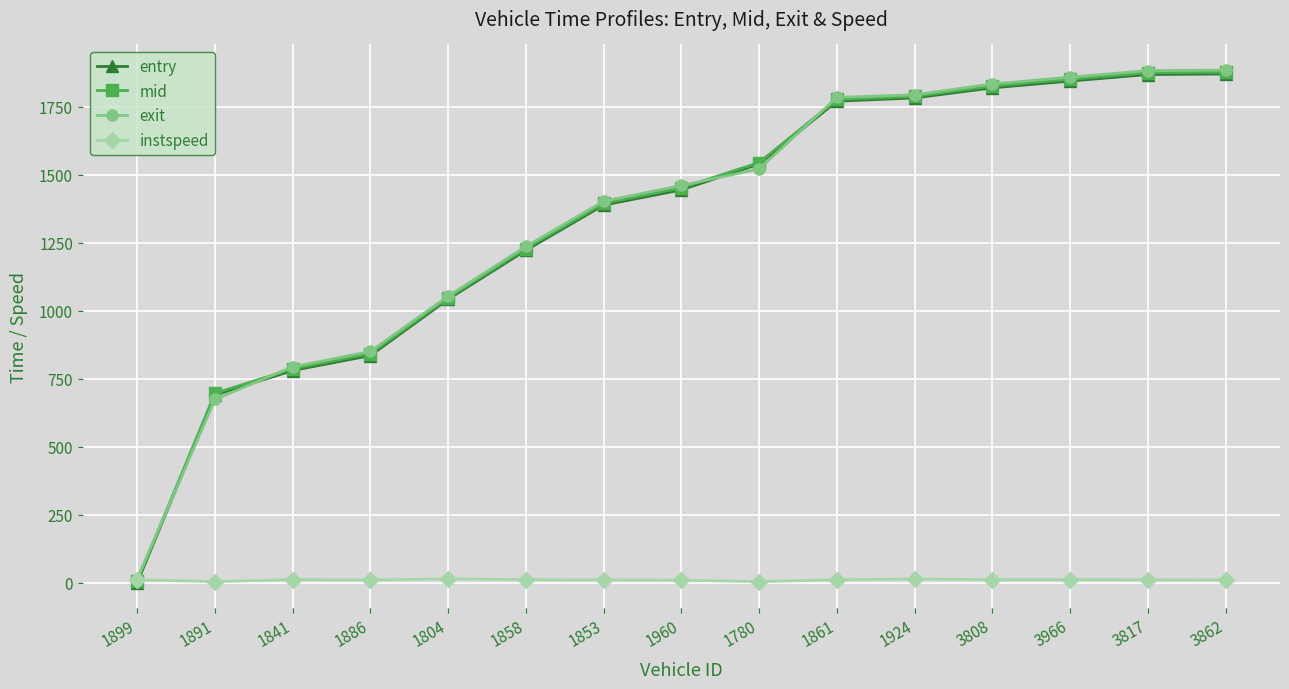

Between 1891 and 1804, which series saw the biggest shift?

exit